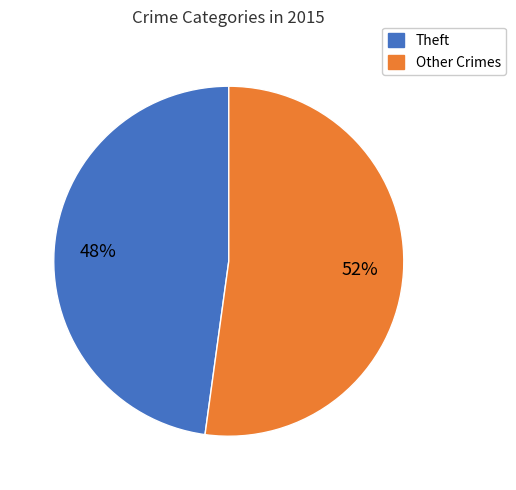

To the nearest percent, what is the difference between the largest and smallest slice percentages?

4%